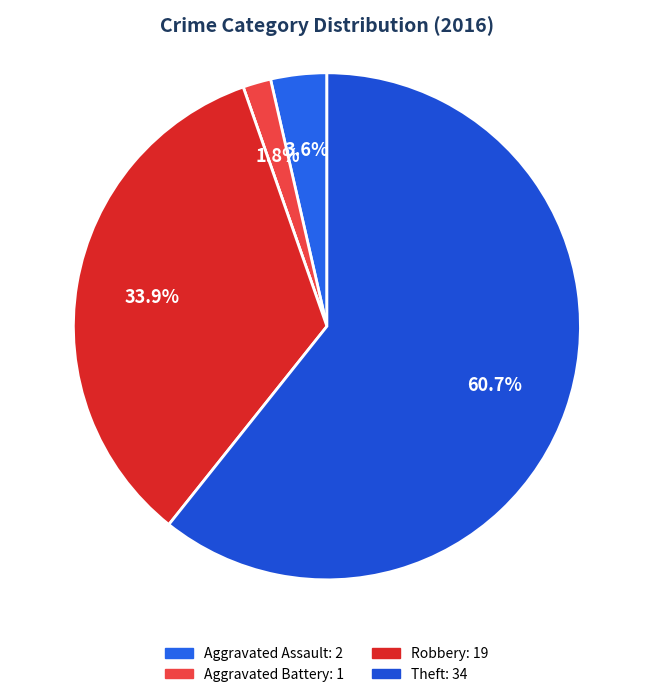

How many segments does this pie chart have?

5